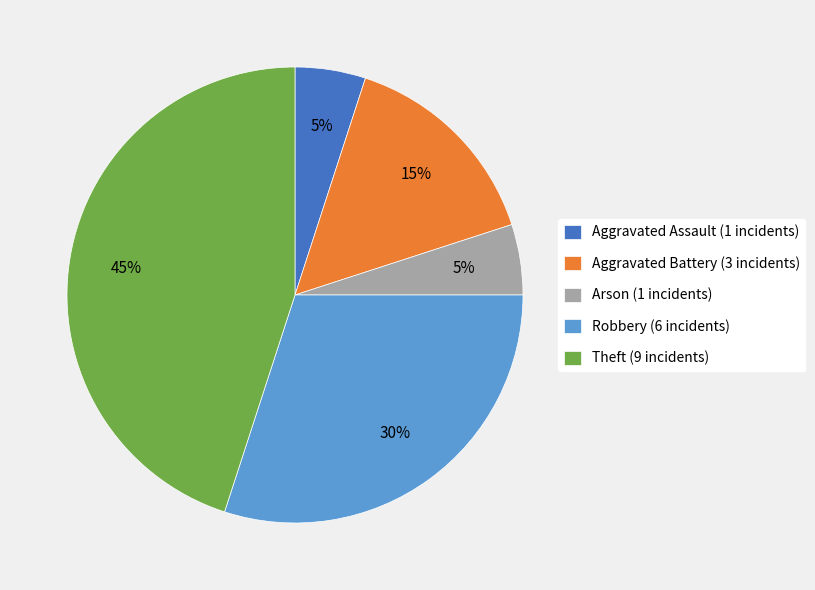

Is there a majority slice in this chart?

No